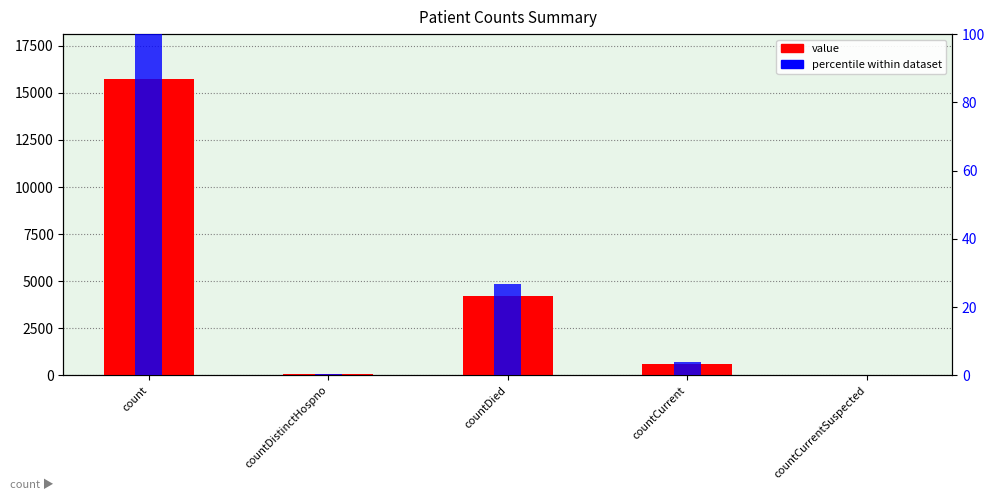

What is the average value of the percentile within dataset series?

26.2